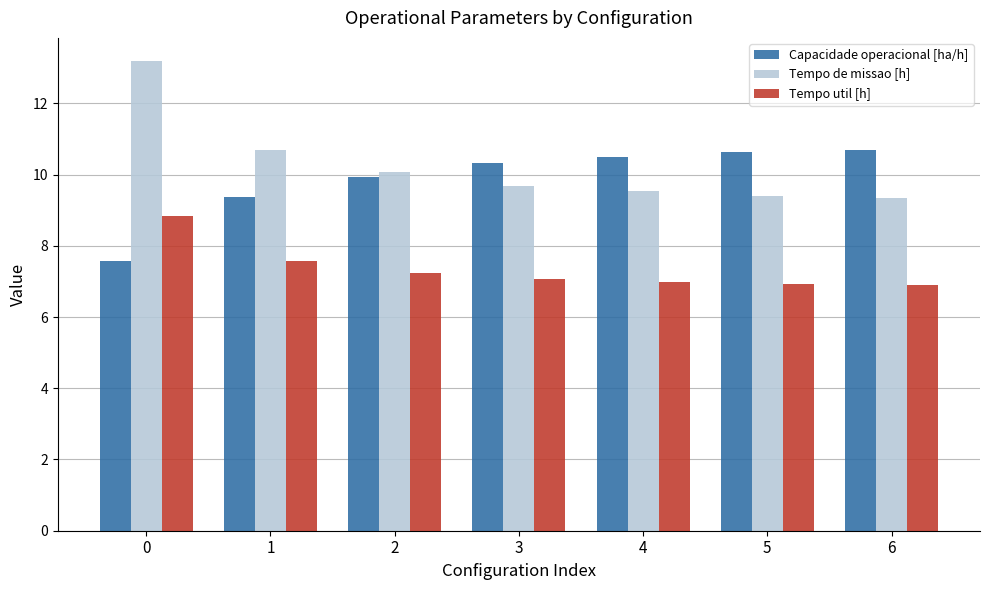

True or false: Tempo util [h] has a value of 3.7 at 1.

False